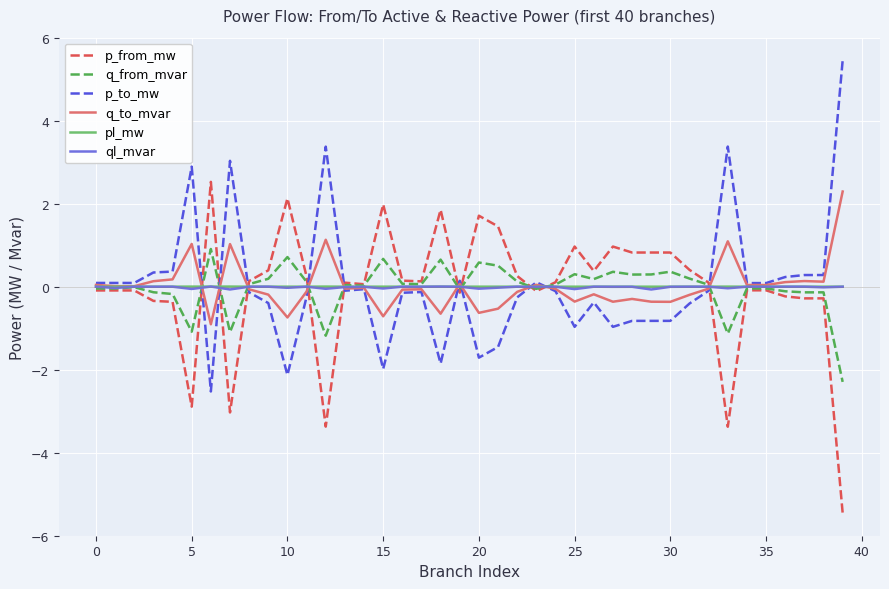

What is the difference between the maximum and minimum values in the q_from_mvar series?

3.2